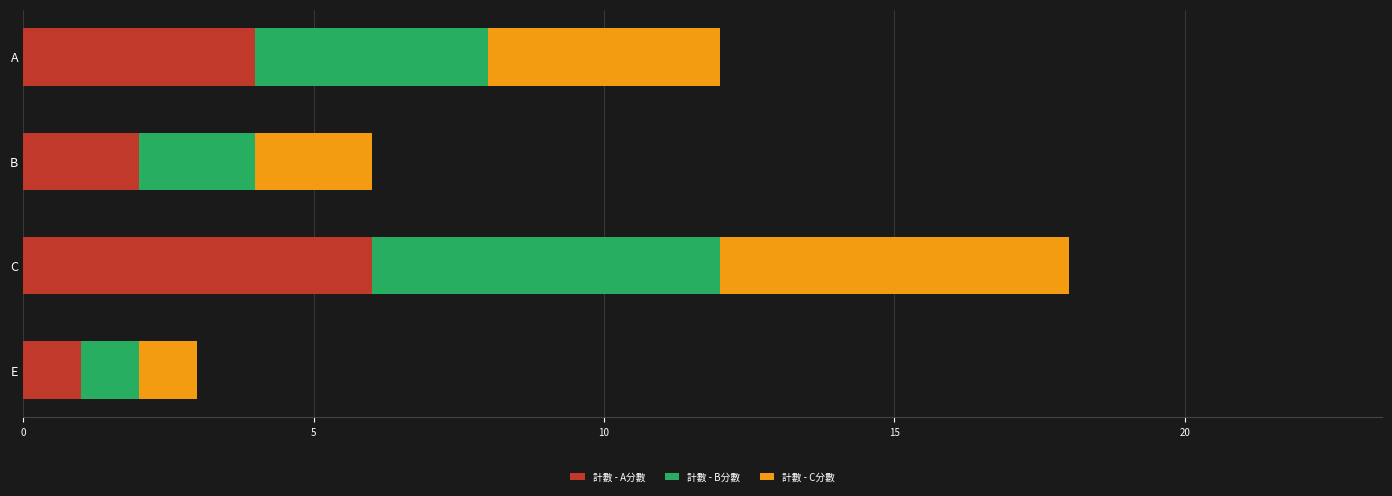

The 計數 - A分數 series shows 2 at E. True or false?

False